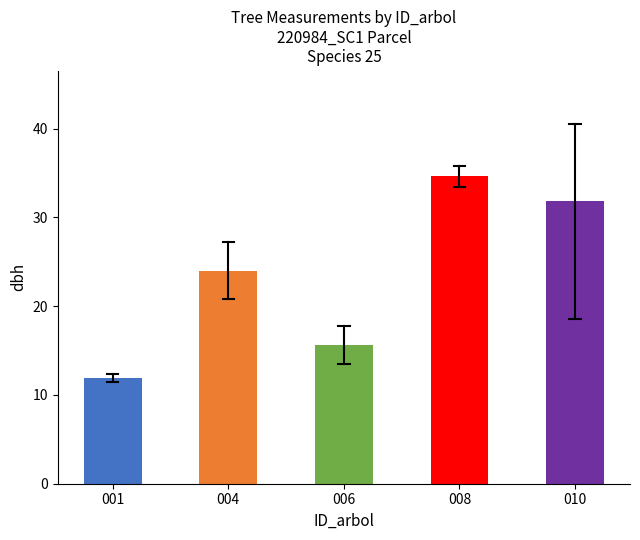

What is the value of the 5th bar from the left?

31.9